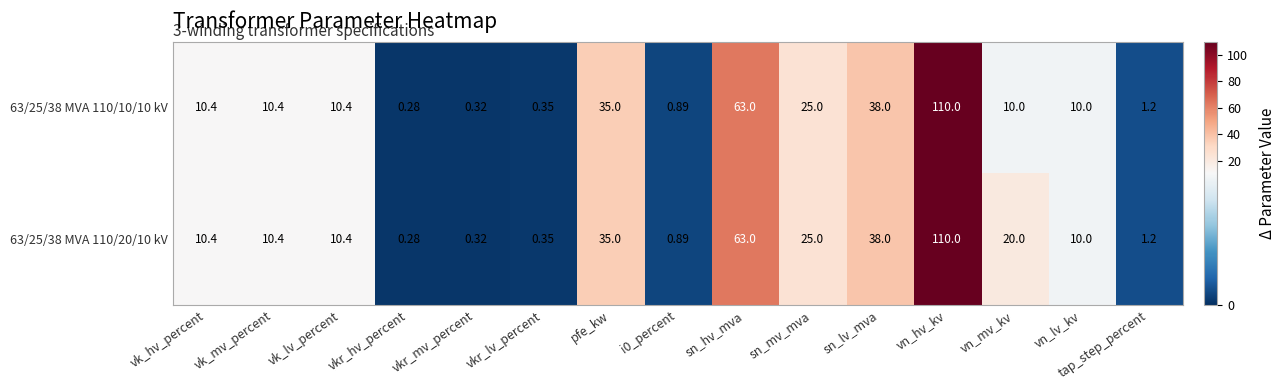

Which category has the highest value in the 63/25/38 MVA 110/20/10 kV series?

vn_hv_kv